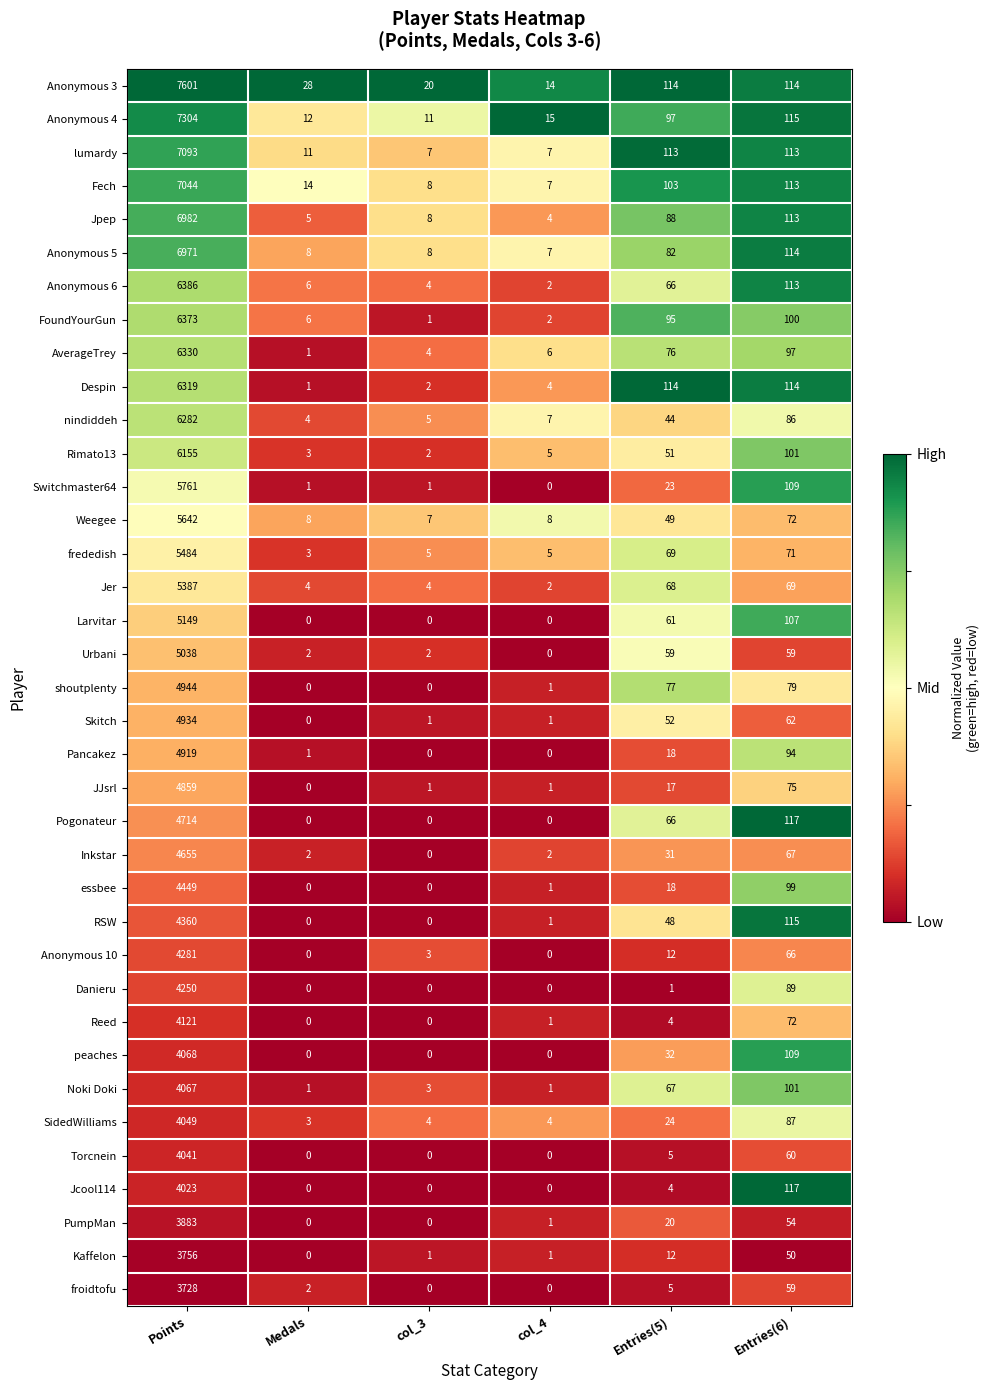

At Points, list the series in order from largest to smallest.

Anonymous 3, Anonymous 4, lumardy, Fech, Jpep, Anonymous 5, Anonymous 6, FoundYourGun, AverageTrey, Despin, nindiddeh, Rimato13, Switchmaster64, Weegee, frededish, Jer, Larvitar, Urbani, shoutplenty, Skitch, Pancakez, JJsrl, Pogonateur, Inkstar, essbee, RSW, Anonymous 10, Danieru, Reed, peaches, Noki Doki, SidedWilliams, Torcnein, Jcool114, PumpMan, Kaffelon, froidtofu